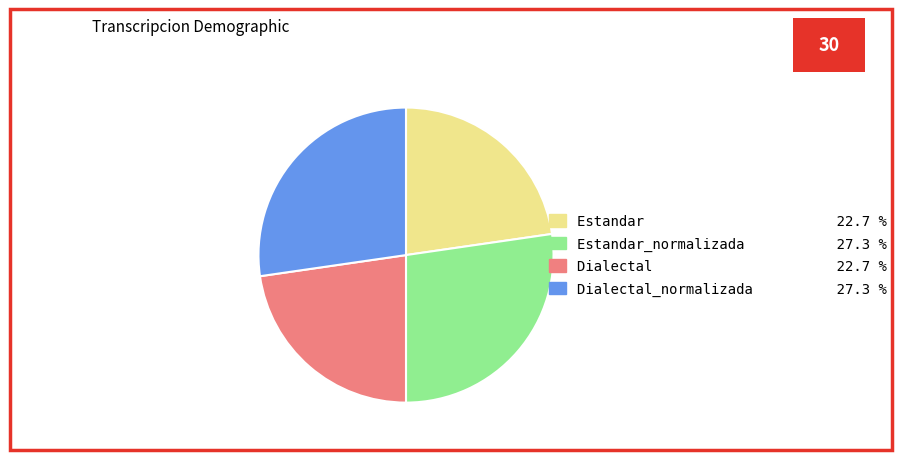

Does any single category account for the majority?

No